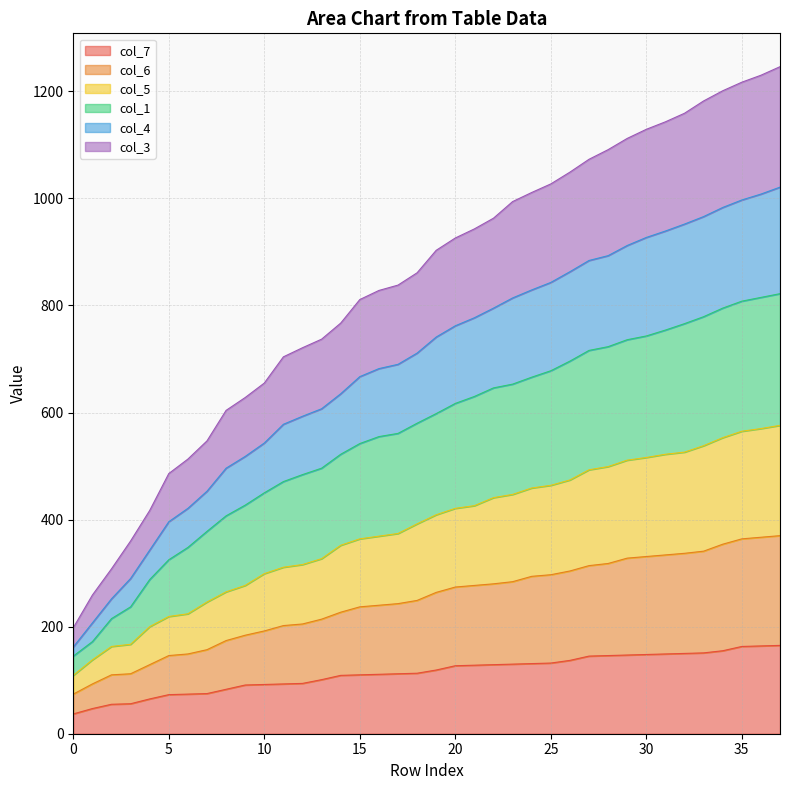

What is the total value across all series at 30?

1129